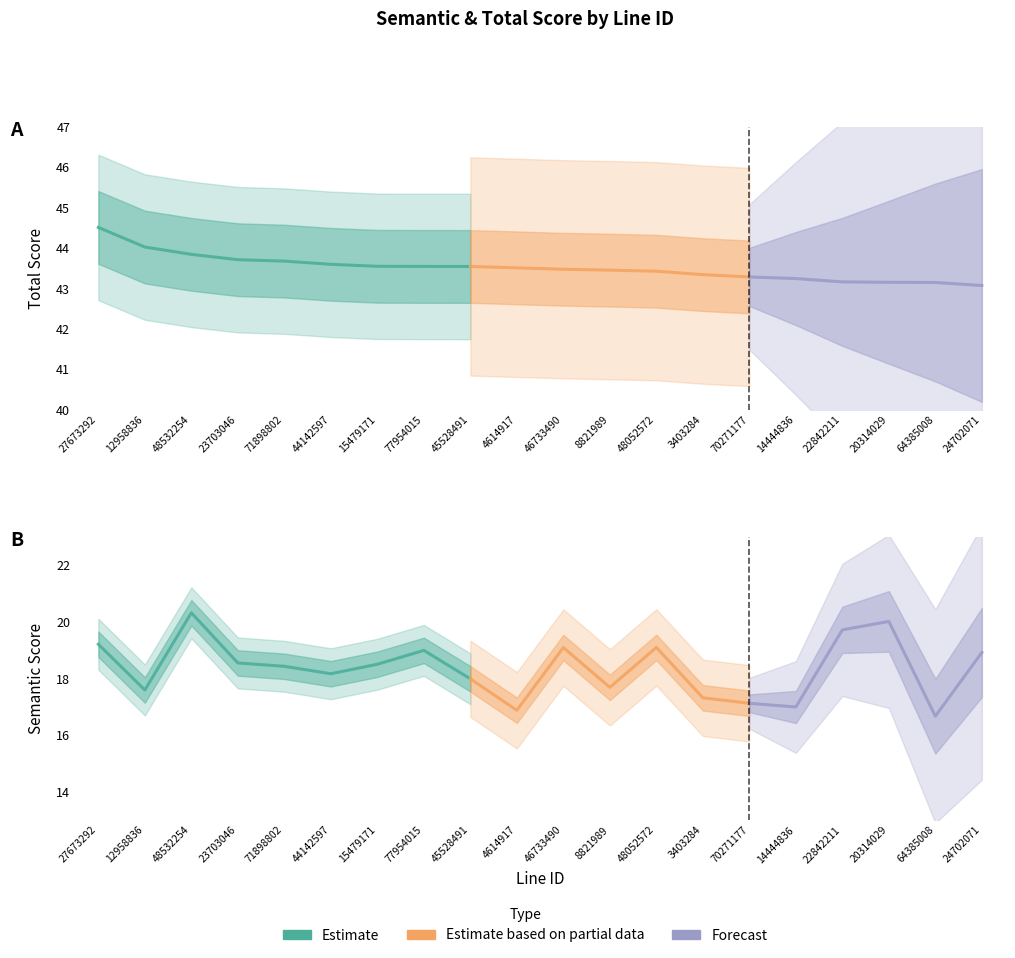

What is the minimum value for semantic_score?

16.7